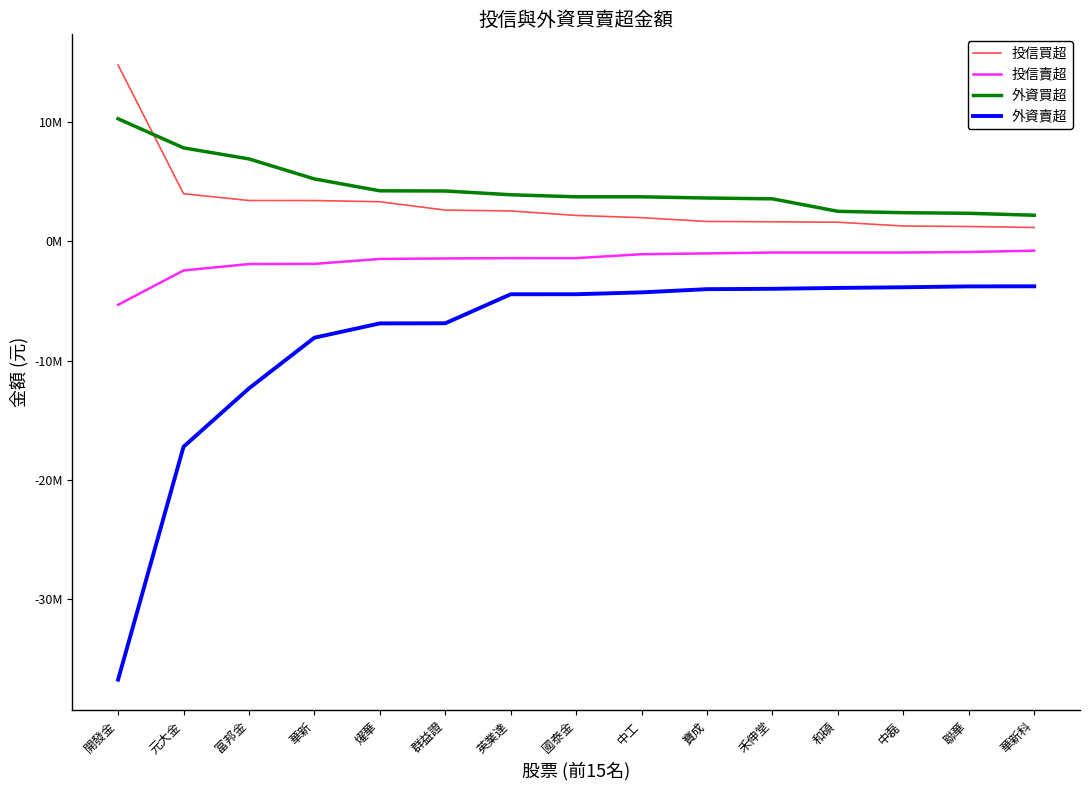

Does the chart have visible grid lines?

No